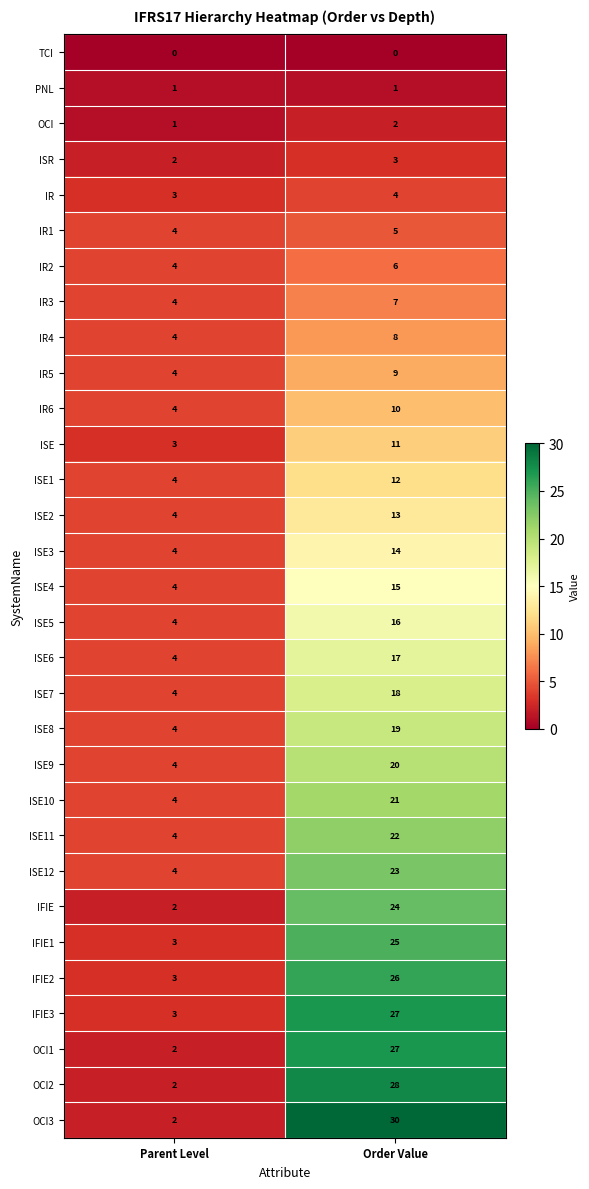

What is the total value across all series at Order Value?

463